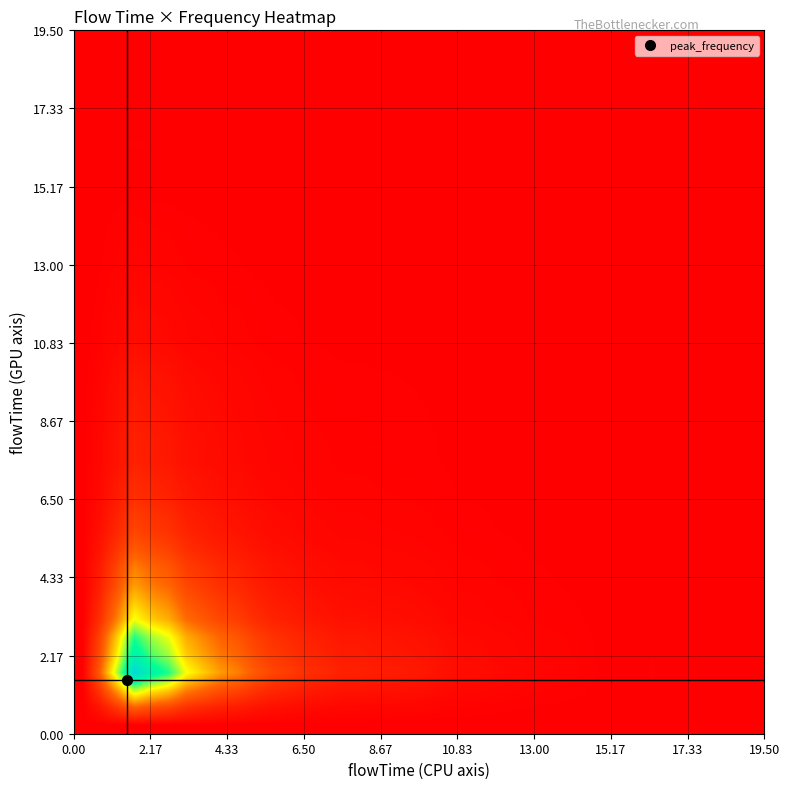

How many series are shown in this chart?

40